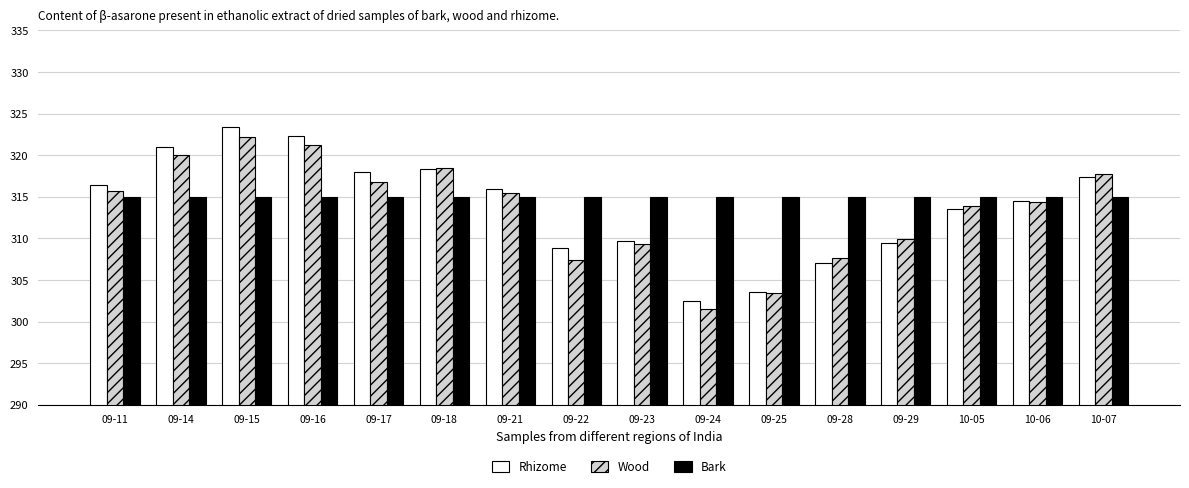

What is the sum of all Rhizome values?

5021.7